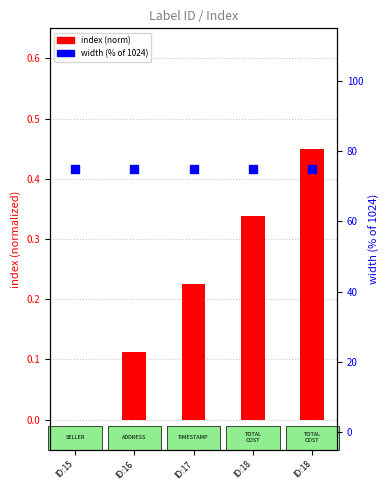

Which series contains the highest Y value?

width (% of 1024)